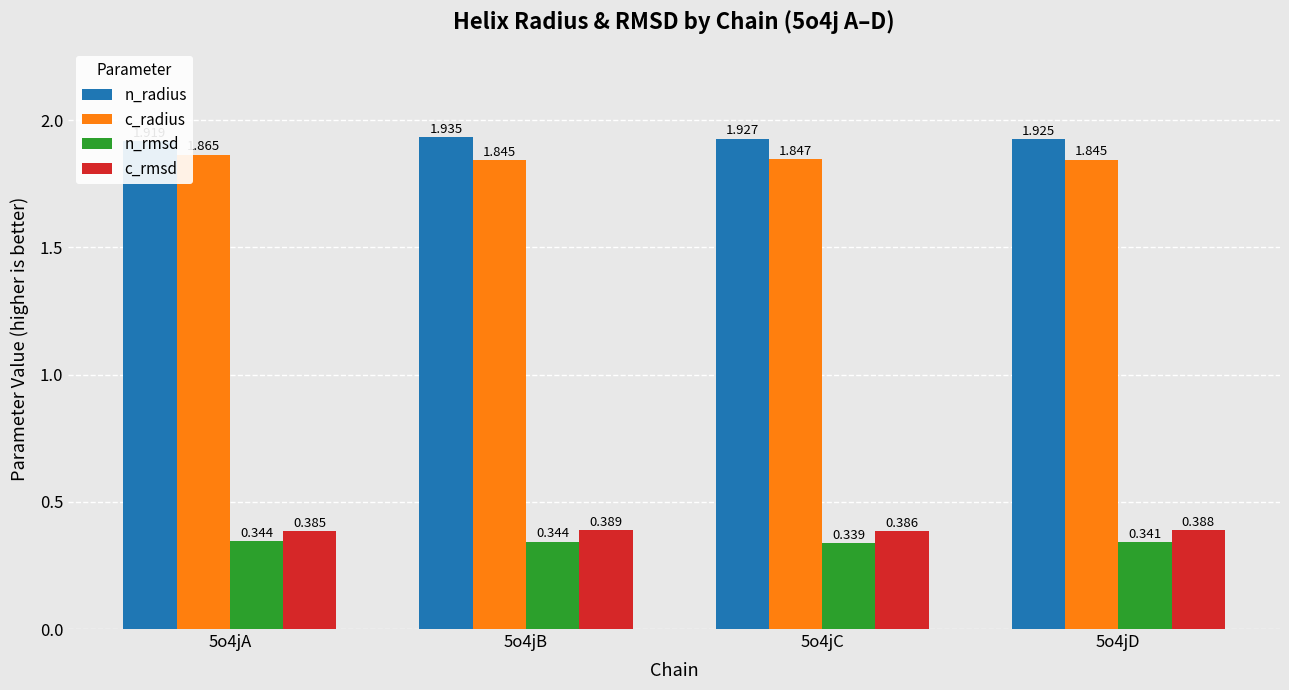

The c_radius series shows 1.8 at 5o4jD. True or false?

True